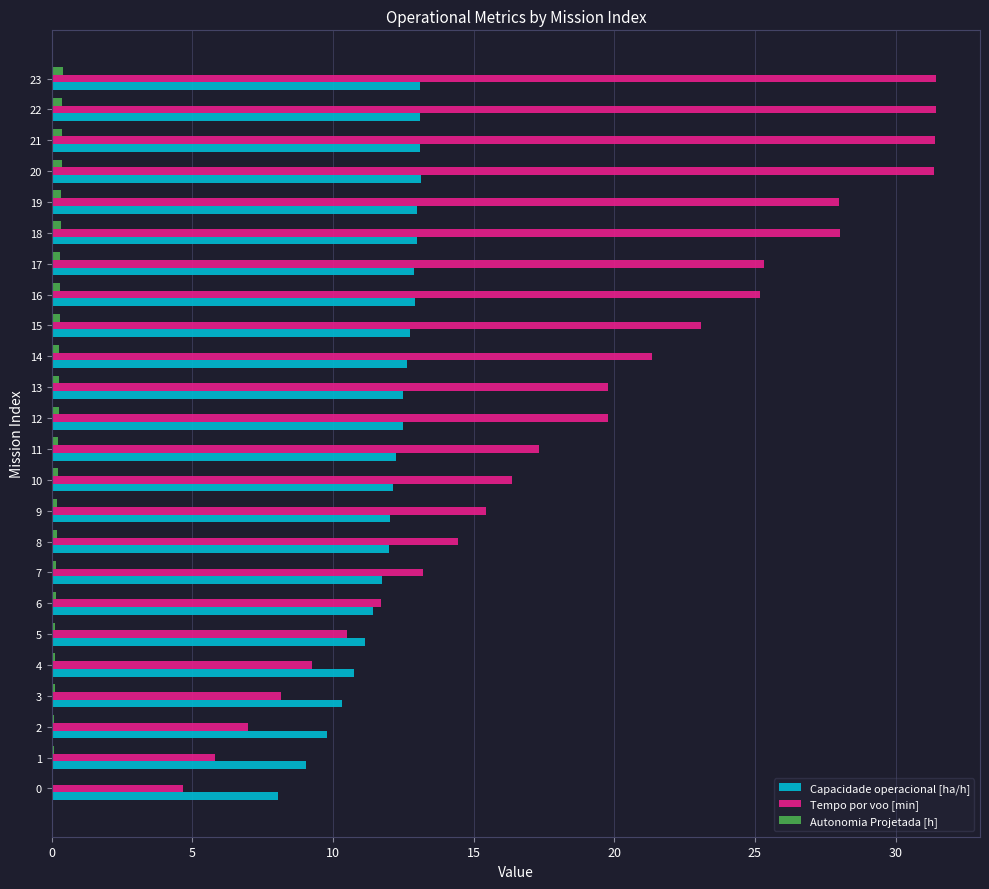

Which series has the largest total across all categories?

Tempo por voo [min]